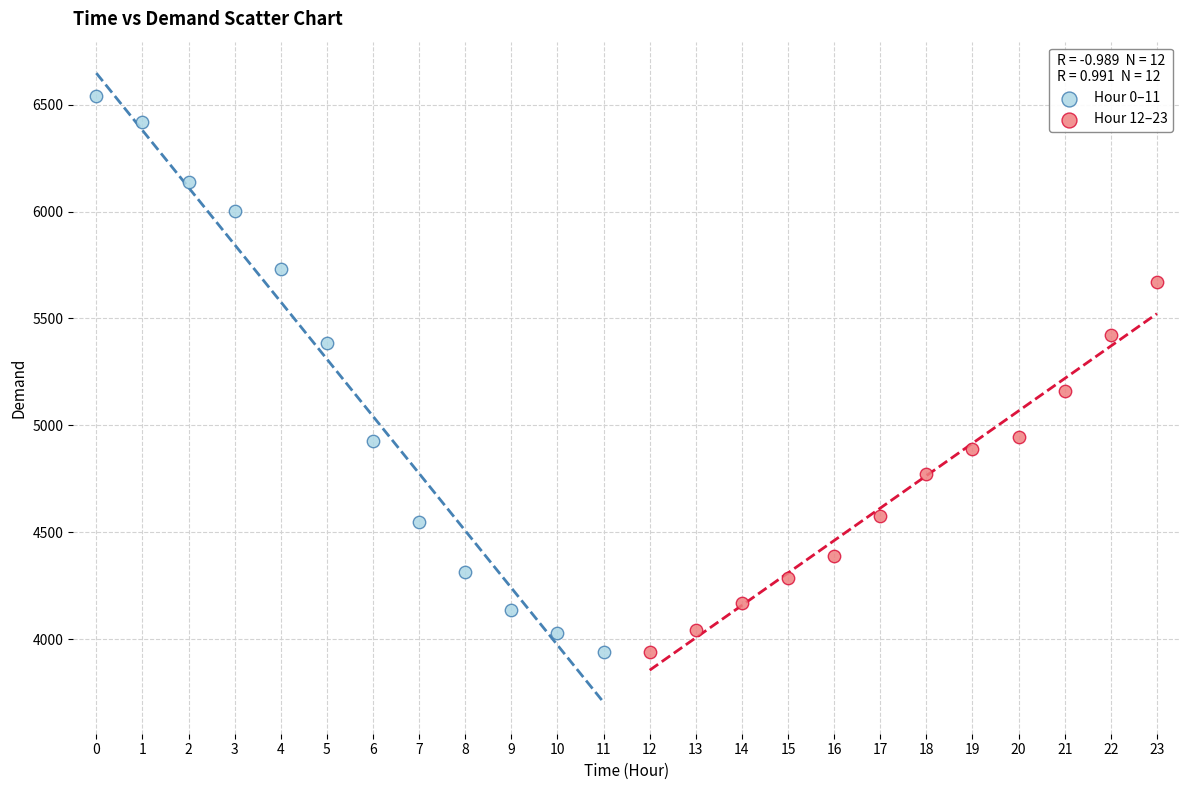

Which series contains the highest Y value?

Hour 0–11